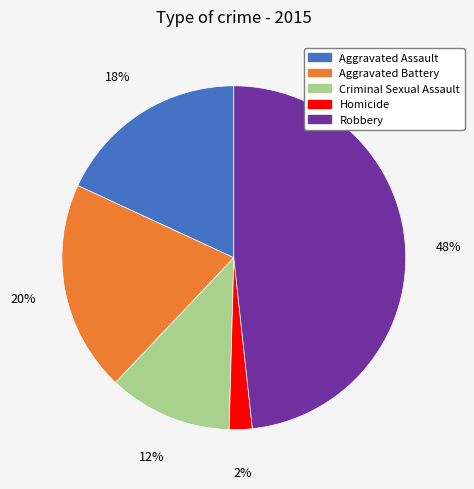

How many slices are in this pie chart?

5